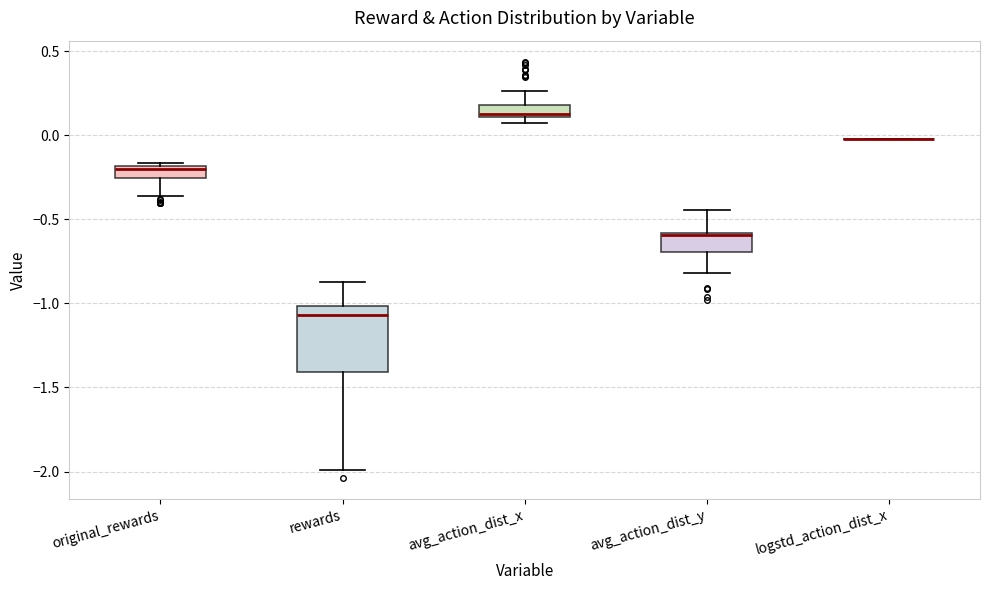

Where is the upper edge of the box for avg_action_dist_y on the y-axis? The values are not printed on the chart, so give them approximately, as read against the axis.

-0.60